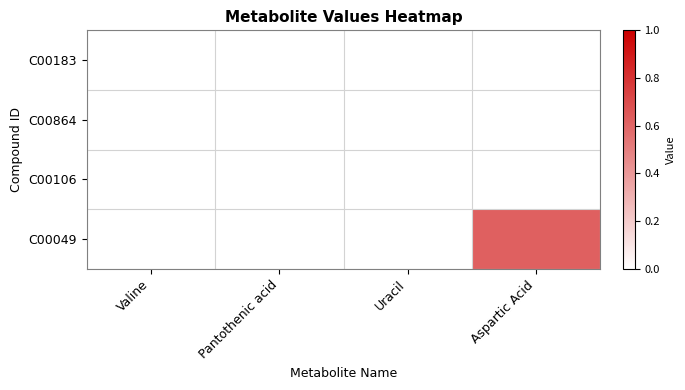

Which series changed the most between Pantothenic acid and Aspartic Acid?

C00049